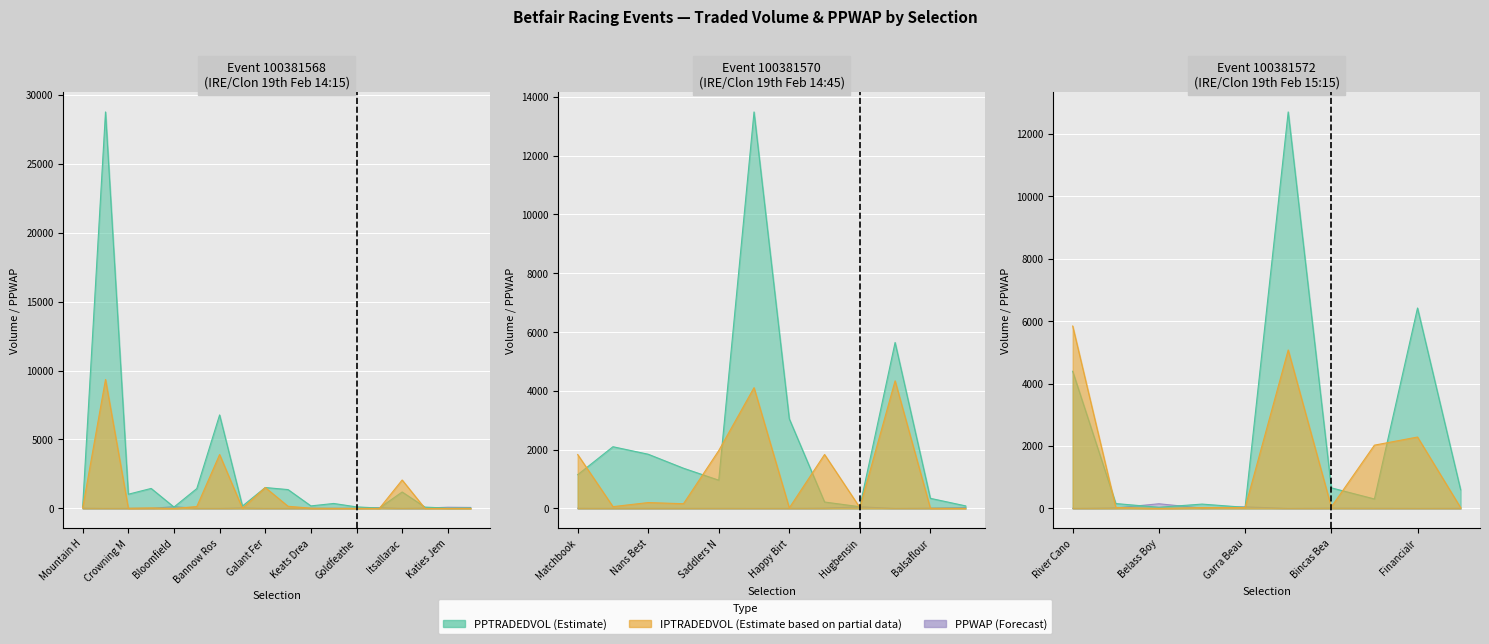

Which series has the largest total across all categories?

PPTRADEDVOL